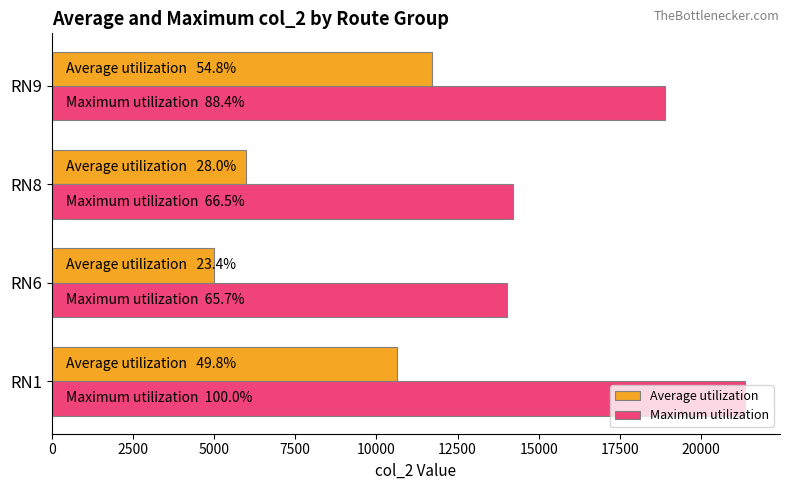

What is the difference between the second highest and minimum values in the Maximum utilization series?

4851